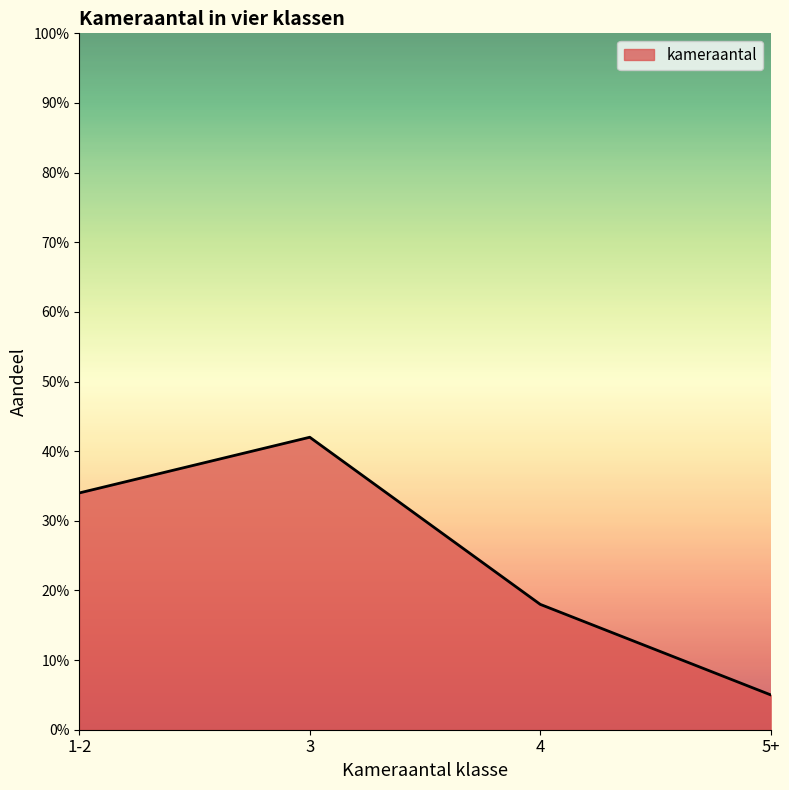

Where is the first local maximum?

3